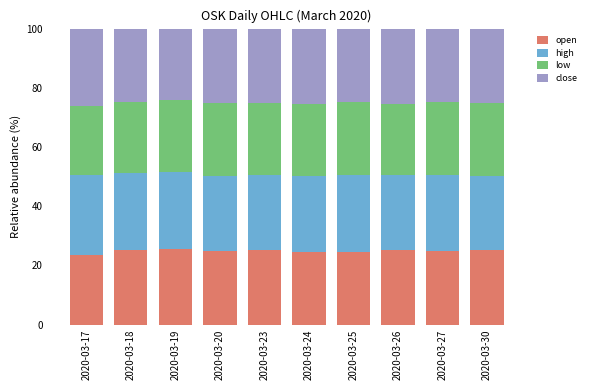

What is the difference between the maximum and minimum values in the open series?

2.2